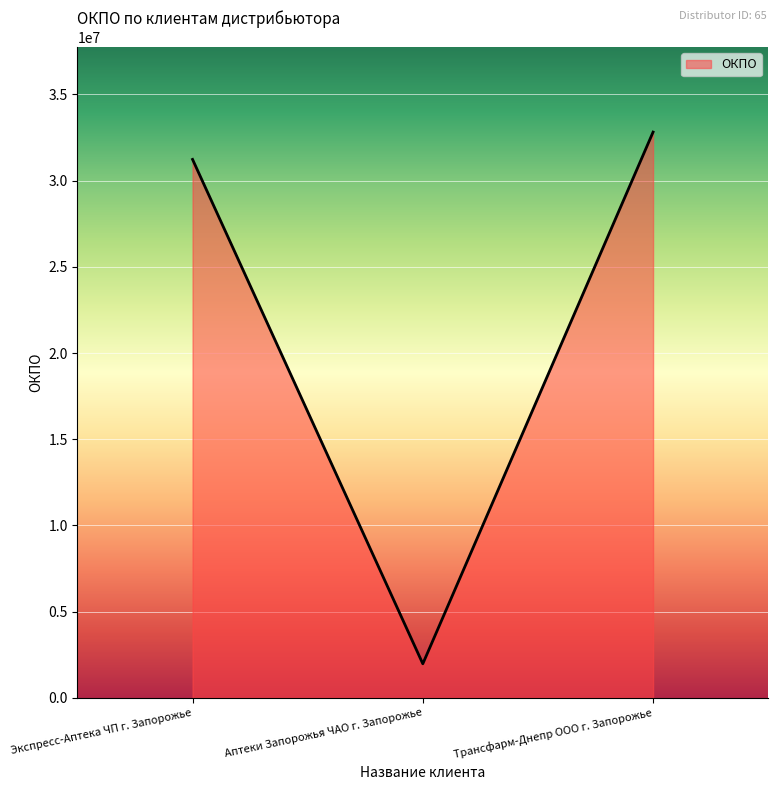

At which category does the chart reach its minimum across all series?

Аптеки Запорожья ЧАО г. Запорожье